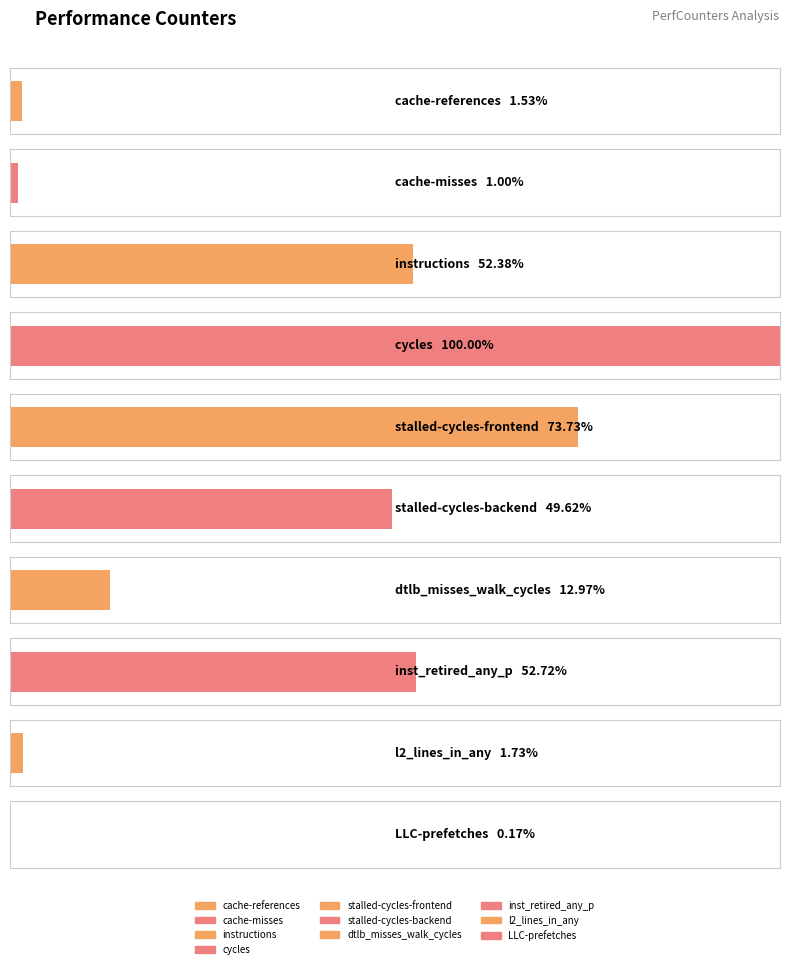

List the labels in order of value, largest first.

cycles, stalled-cycles-frontend, inst_retired_any_p, instructions, stalled-cycles-backend, dtlb_misses_walk_cycles, l2_lines_in_any, cache-references, cache-misses, LLC-prefetches